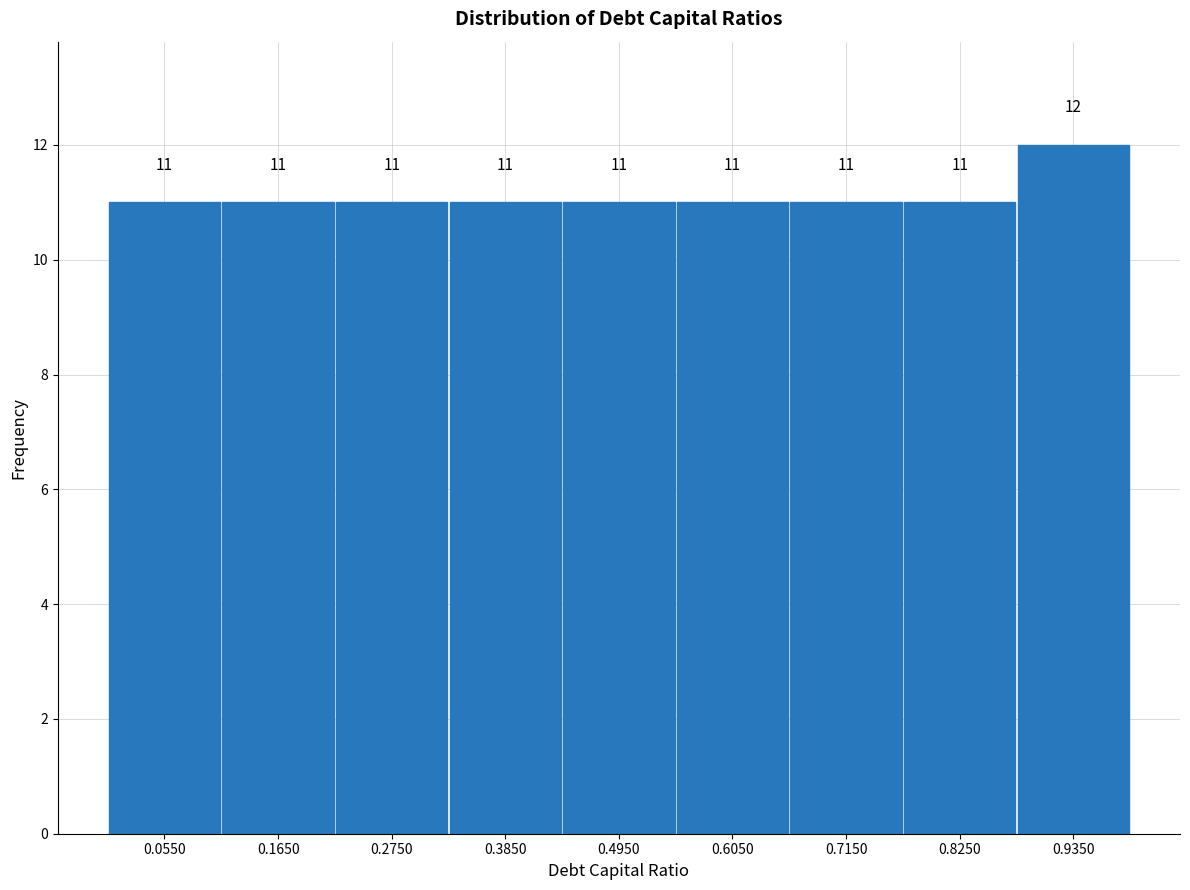

Reading left to right, list every bar in this chart as the range it spans on the x-axis followed by its height. The bar edges are not printed on the chart, so give them approximately, as read against the axis.

0.00 to 0.11: 11
0.11 to 0.22: 11
0.22 to 0.33: 11
0.33 to 0.44: 11
0.44 to 0.55: 11
0.55 to 0.66: 11
0.66 to 0.77: 11
0.77 to 0.88: 11
0.88 to 0.99: 12